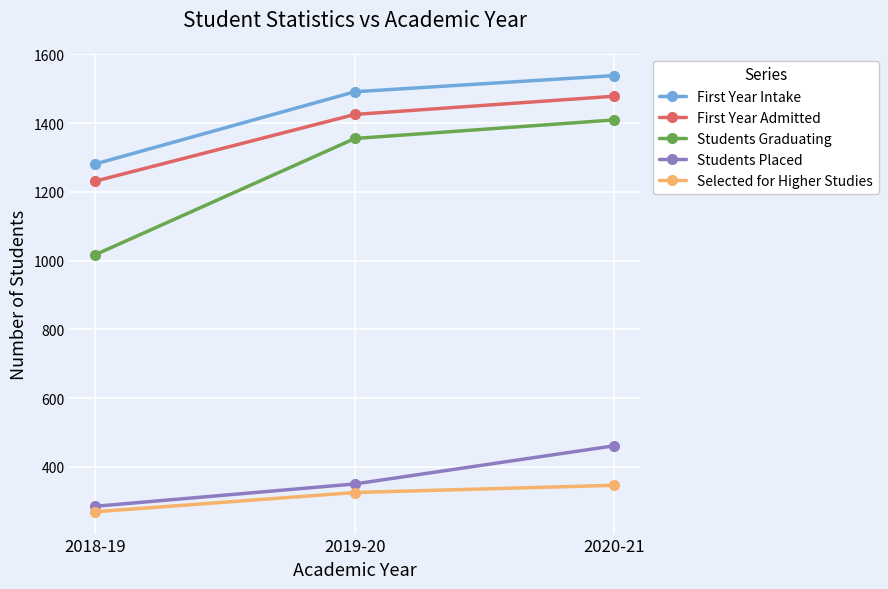

What is the label of the 2nd point from the left?

2019-20